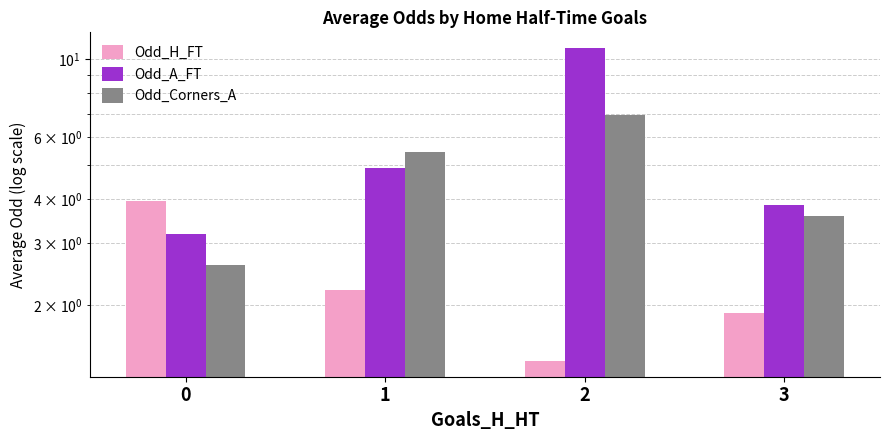

Reading left to right, extract all data points from this chart.

Odd_H_FT: 0=3.9	1=2.2	2=1.4	3=1.9
Odd_A_FT: 0=3.2	1=4.9	2=10.8	3=3.9
Odd_Corners_A: 0=2.6	1=5.4	2=6.9	3=3.6